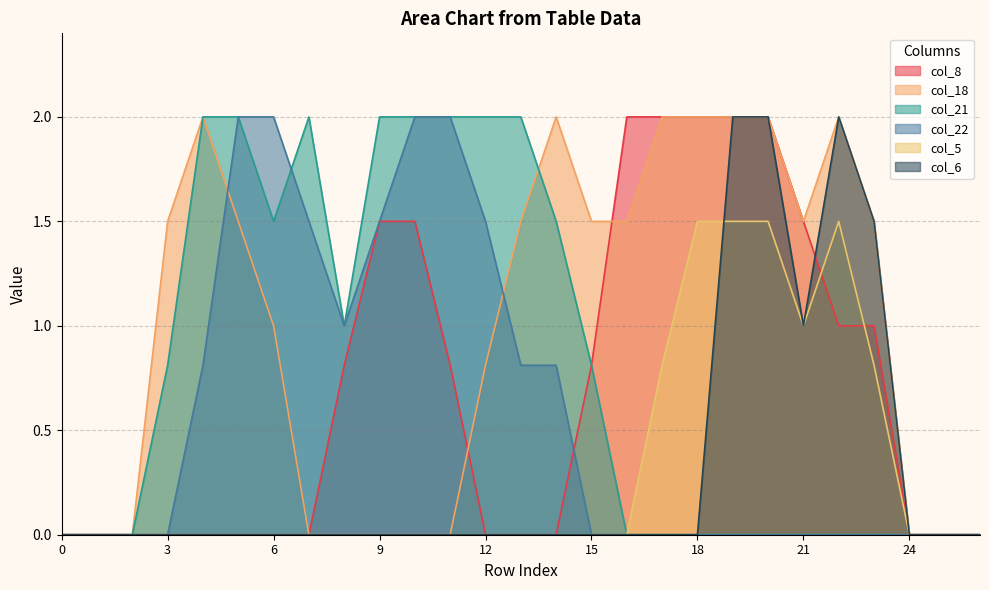

Rank the series at 19 from lowest to highest value.

col_21, col_22, col_5, col_8, col_18, col_6